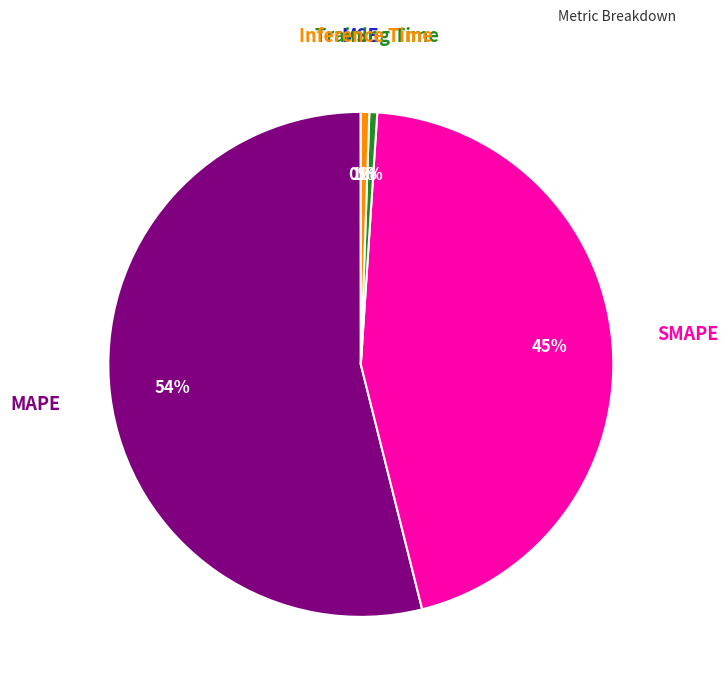

Do MAPE and SMAPE together represent more than half of the pie?

Yes